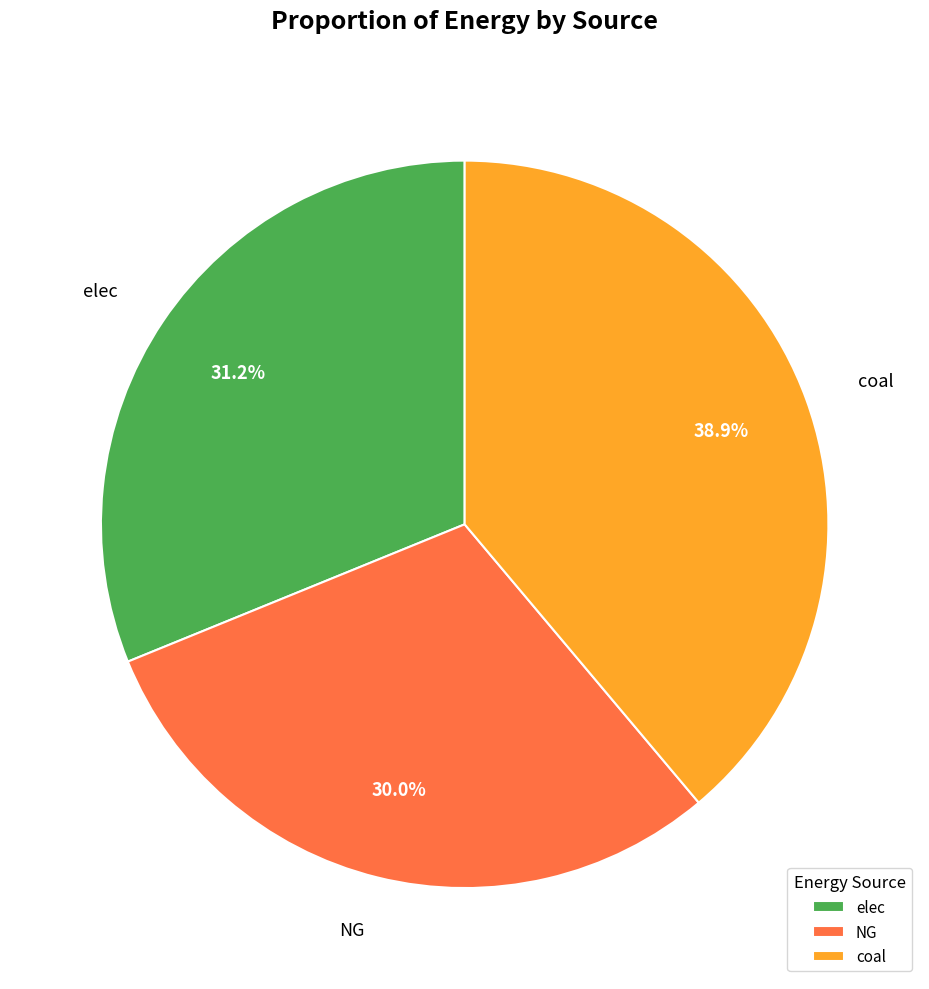

What percentage is the NG slice, to the nearest percent?

30%